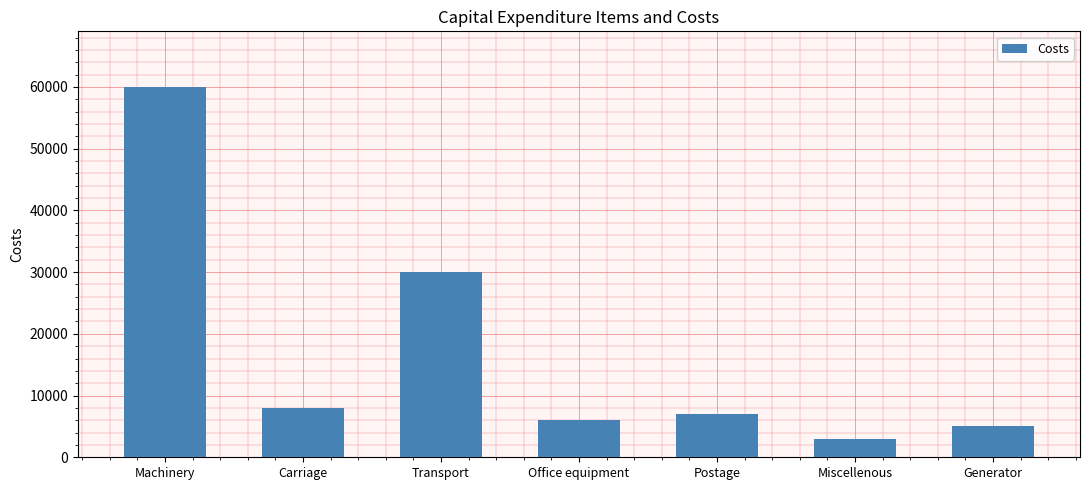

What is the change in value from Carriage to Generator?

-3000